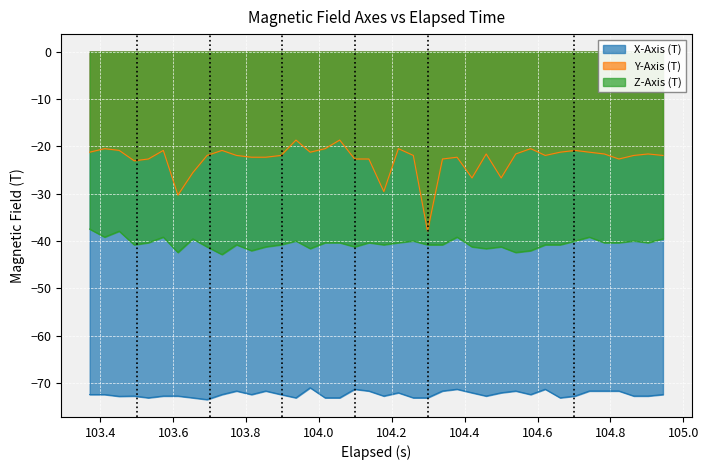

Which series has the widest spread of values?

Y-Axis (T)